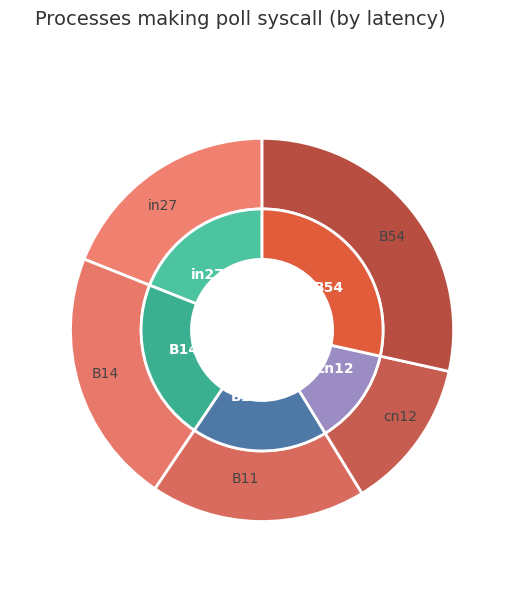

Combined, do B14 and B54 account for over 50%?

Yes